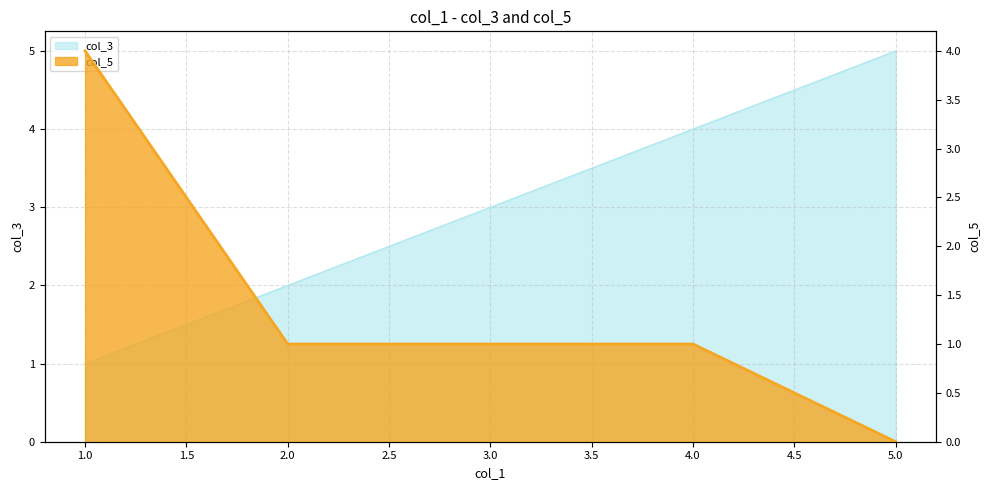

How many col_3 values are between 2 and 4?

3